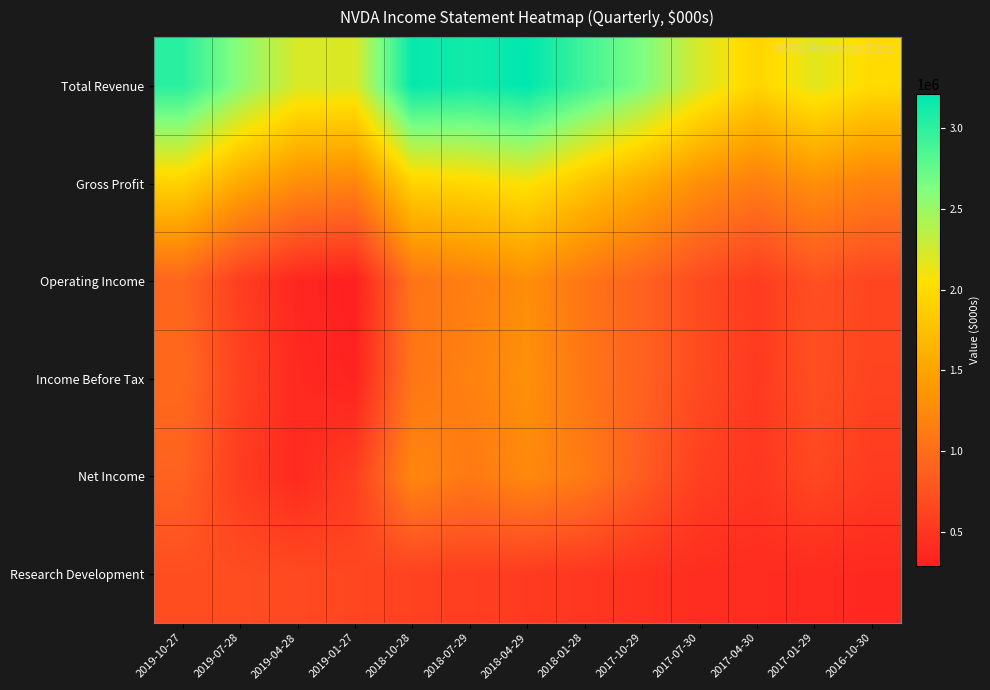

Which label corresponds to the largest value in the chart?

2018-04-29